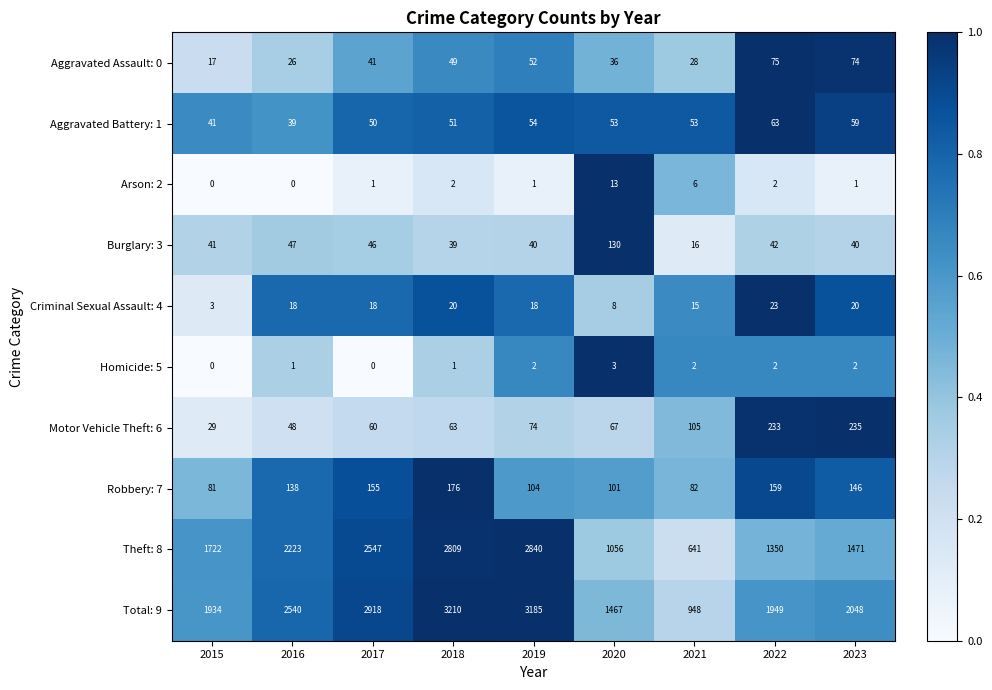

Read the Aggravated Battery: 1 value at 2016.

39